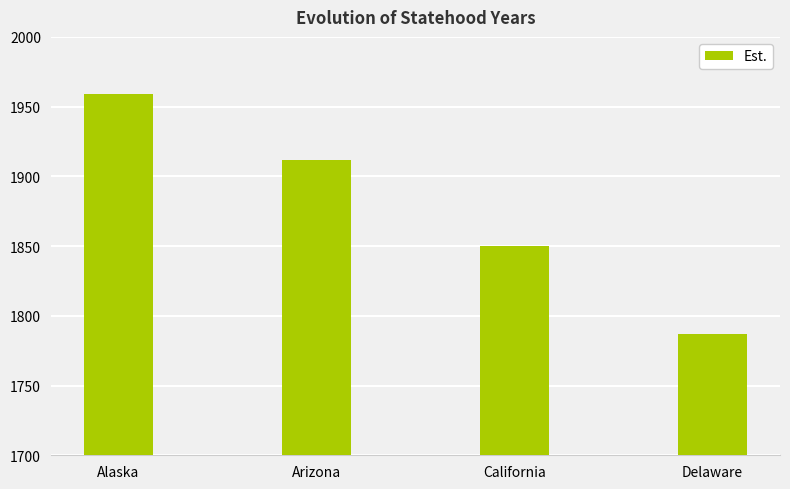

What is the label of the 3rd bar from the right?

Arizona